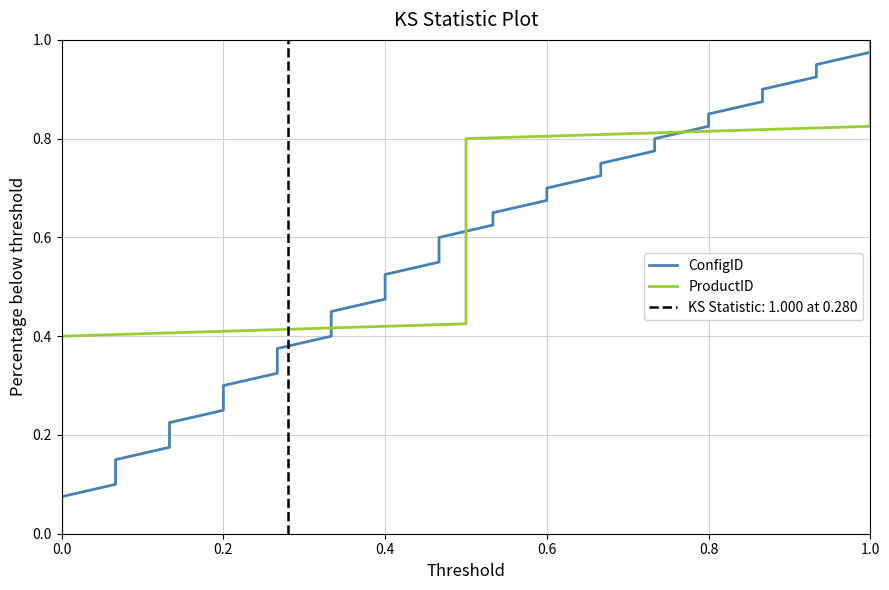

At how many categories does at least one series exceed 0?

40